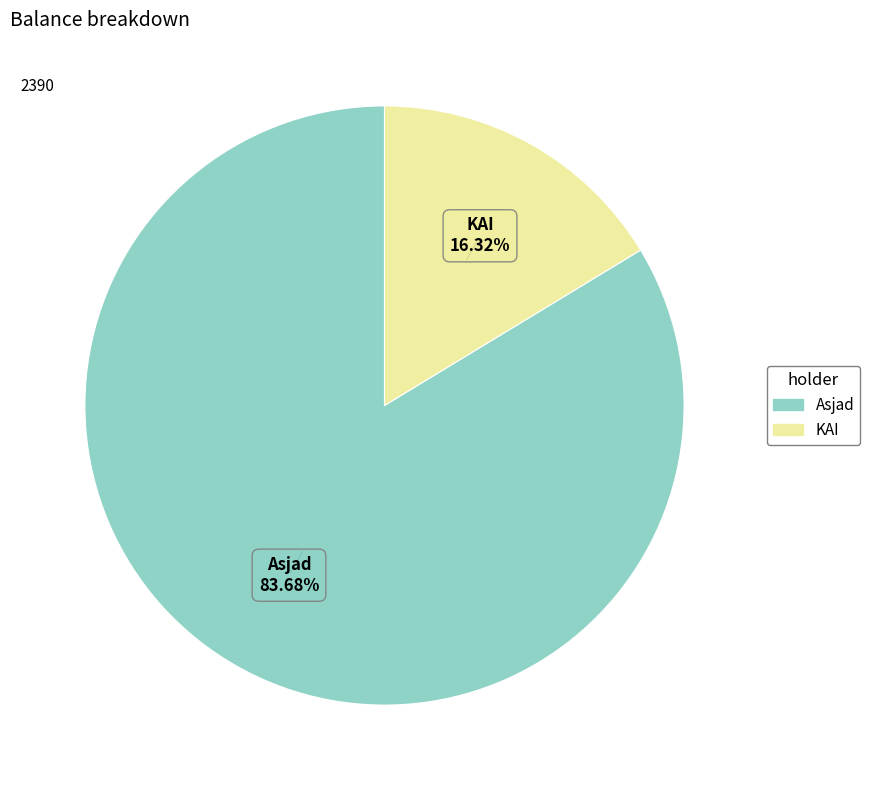

To the nearest percent, what is the average slice percentage?

50%